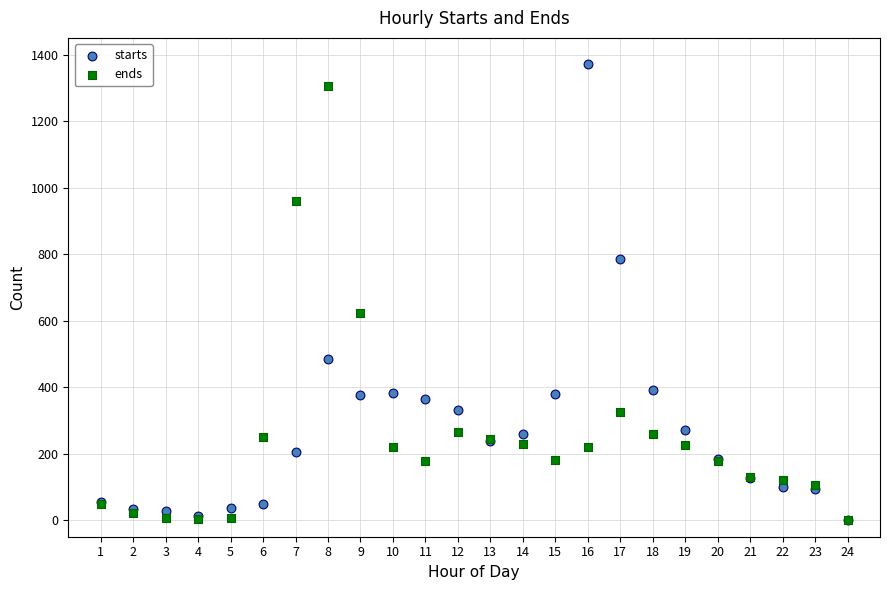

In the ends series, what Y value is closest to 652?

623